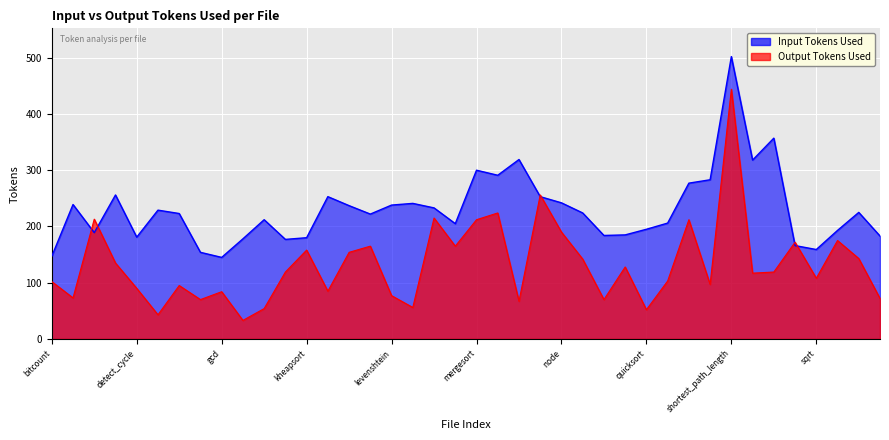

At which category does Output Tokens Used reach its first local peak?

bucketsort